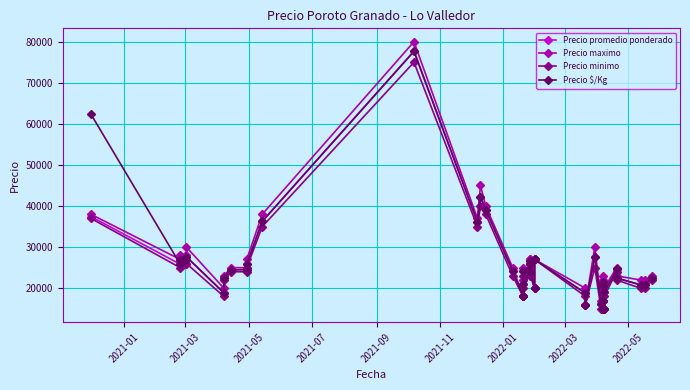

How many lines are shown in the chart?

4